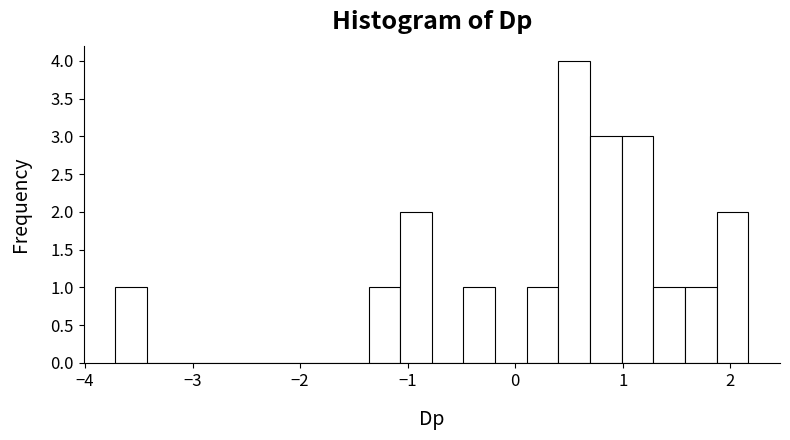

Read against the x-axis, roughly where is the centre of the tallest bar?

0.5